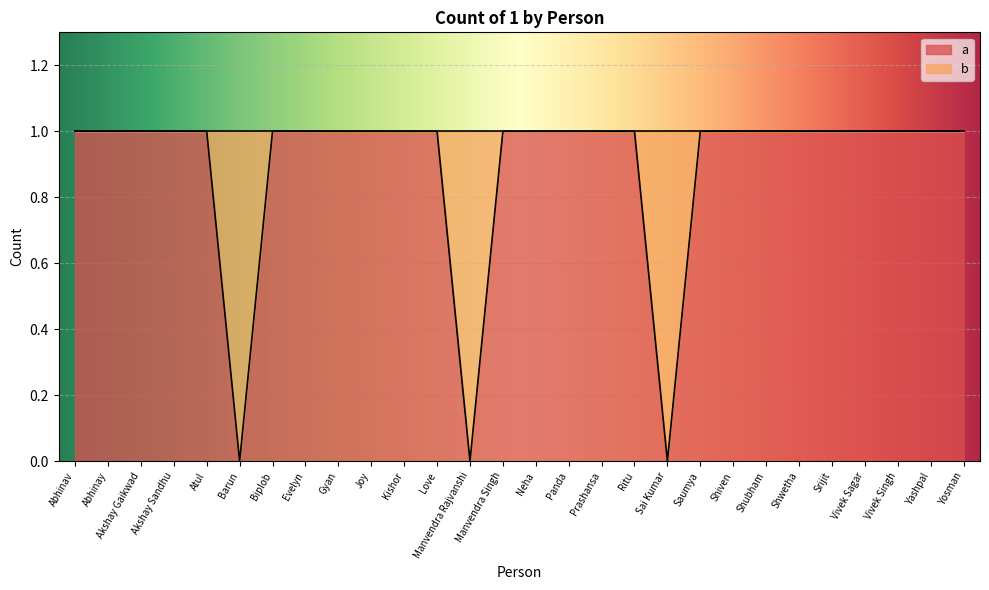

How many values are below 1?

3